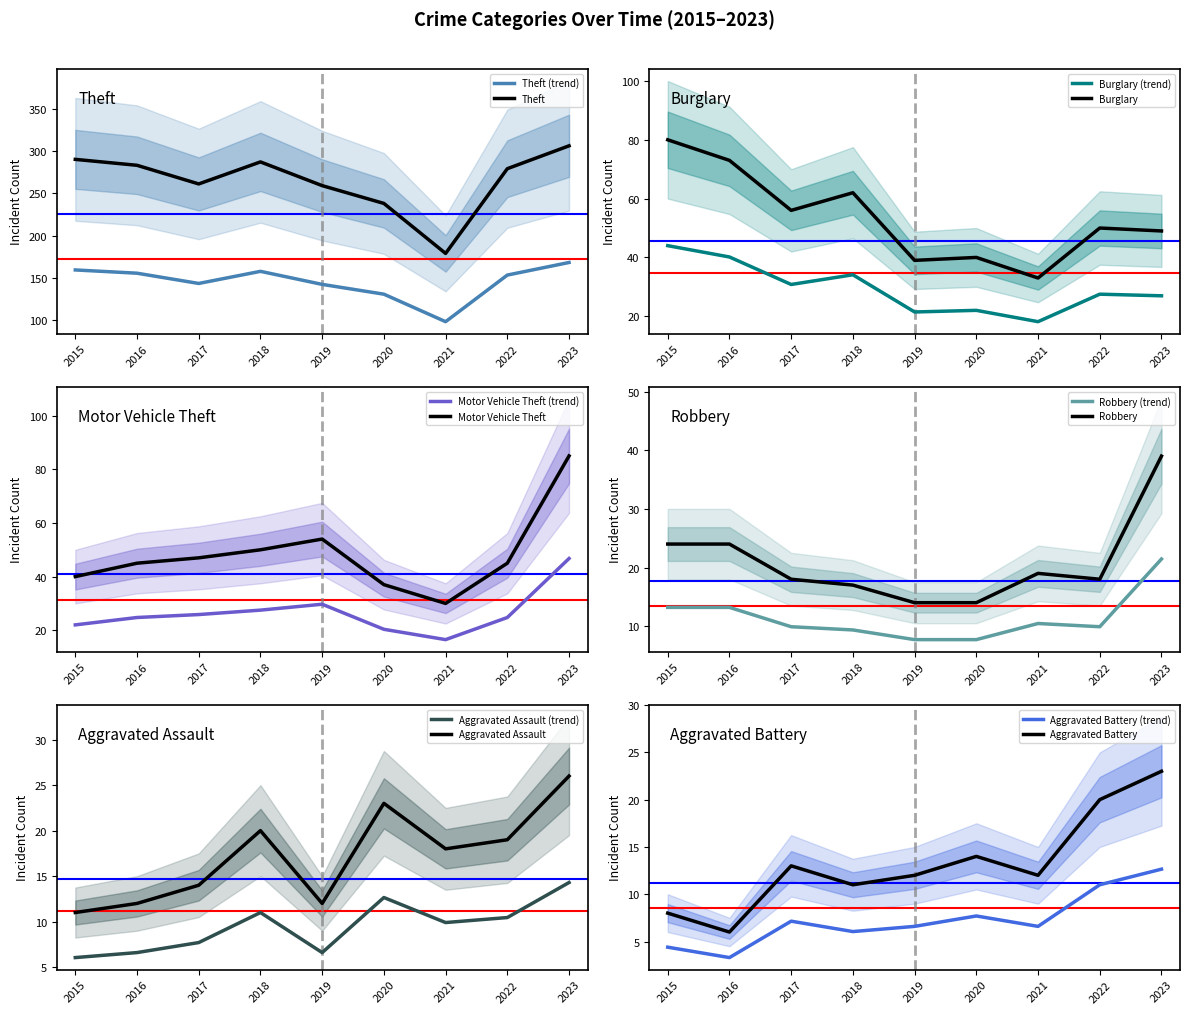

Between 2015 and 2022, which is larger?

2015